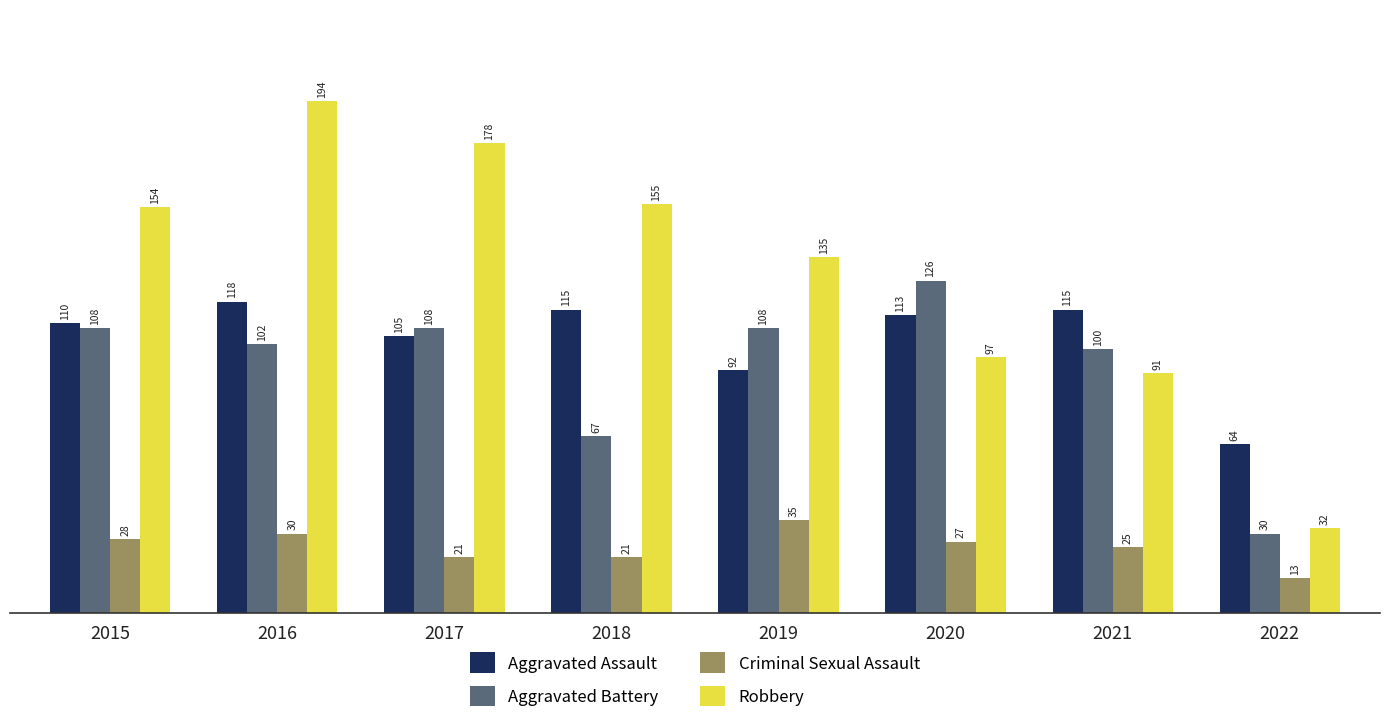

Reading left to right, list all the values displayed in this chart.

Aggravated Assault: 110	118	105	115	92	113	115	64
Aggravated Battery: 108	102	108	67	108	126	100	30
Criminal Sexual Assault: 28	30	21	21	35	27	25	13
Robbery: 154	194	178	155	135	97	91	32